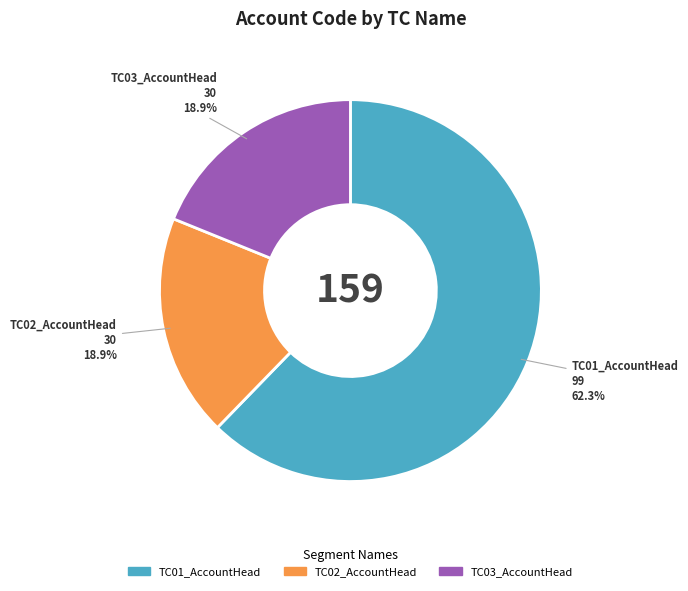

To the nearest percent, what percentage of the pie is TC03_AccountHead?

19%